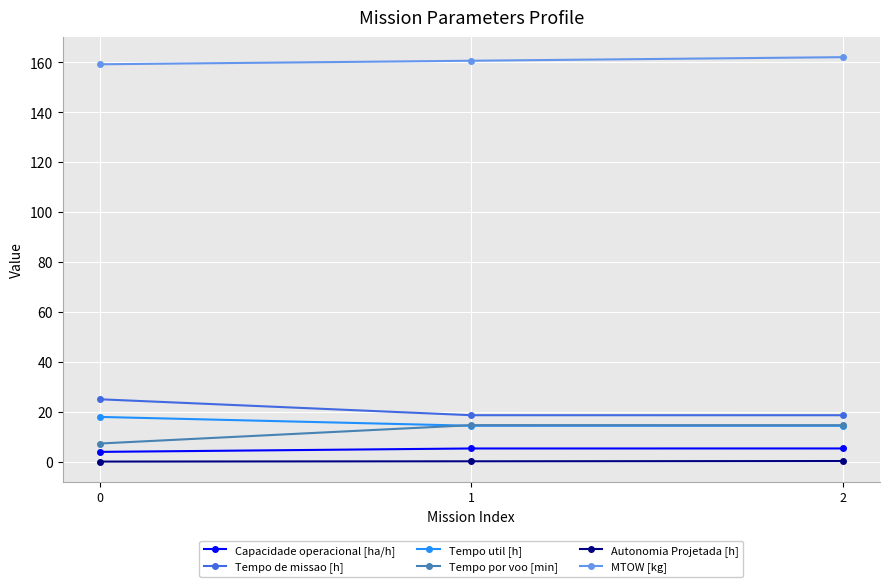

Rank the series by their maximum value, from lowest to highest.

Autonomia Projetada [h], Capacidade operacional [ha/h], Tempo por voo [min], Tempo util [h], Tempo de missao [h], MTOW [kg]